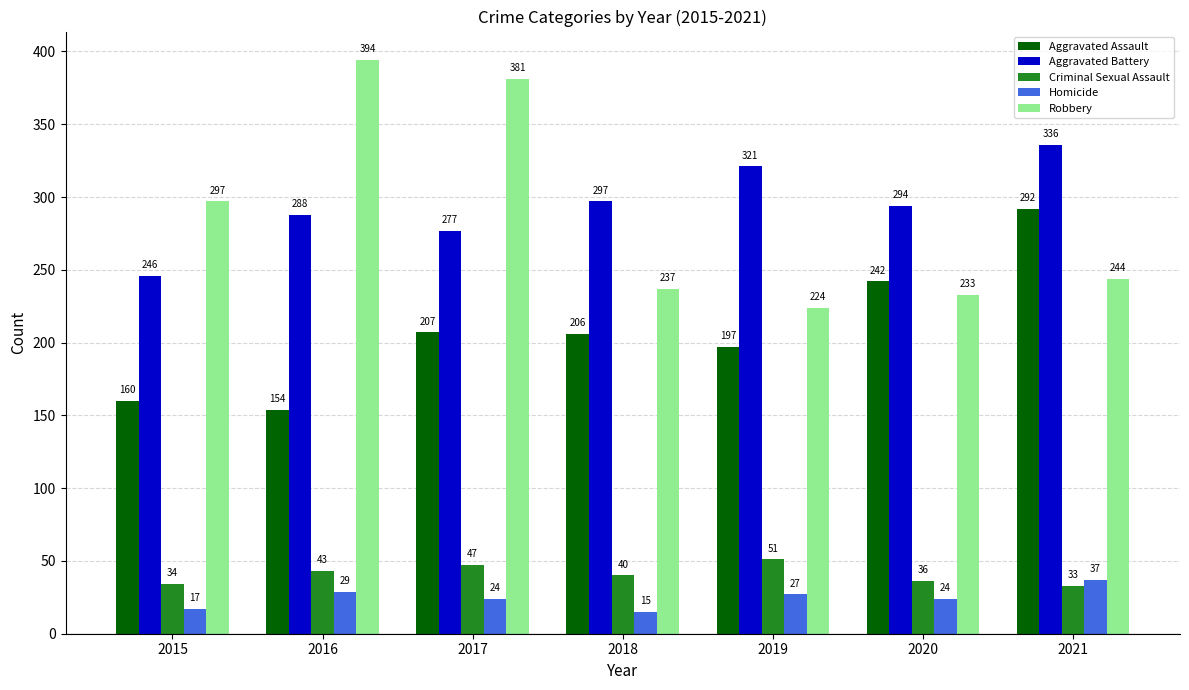

The Homicide series shows 24 at 2017. True or false?

True